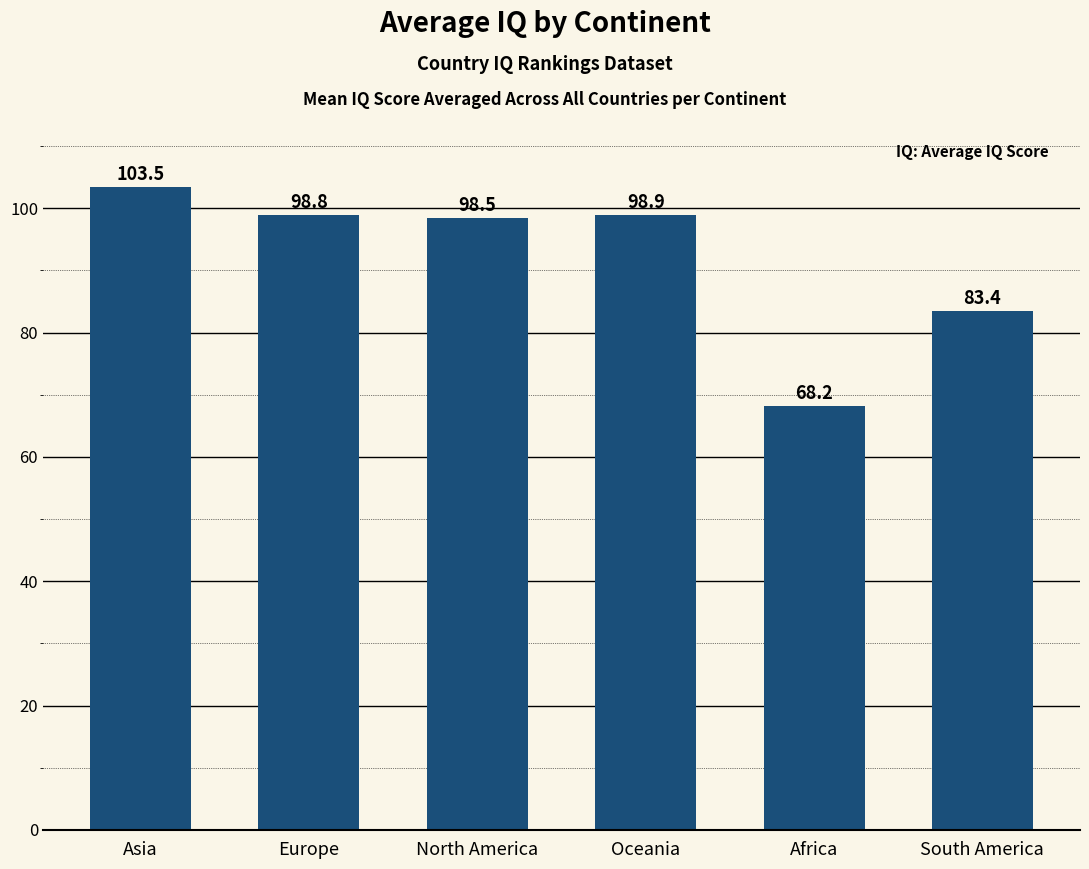

How many bars are there in total?

6